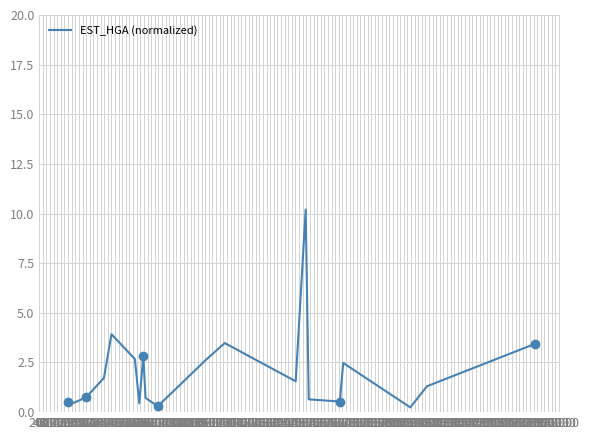

What is the maximum value for EST_HGA (normalized)?

10.2